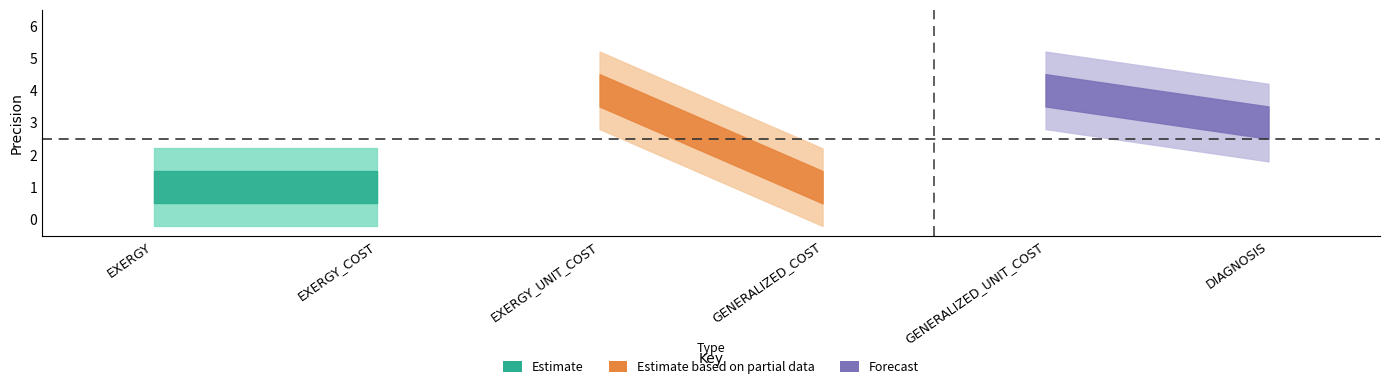

True or false: Estimate based on partial data and Forecast intersect in this chart.

False